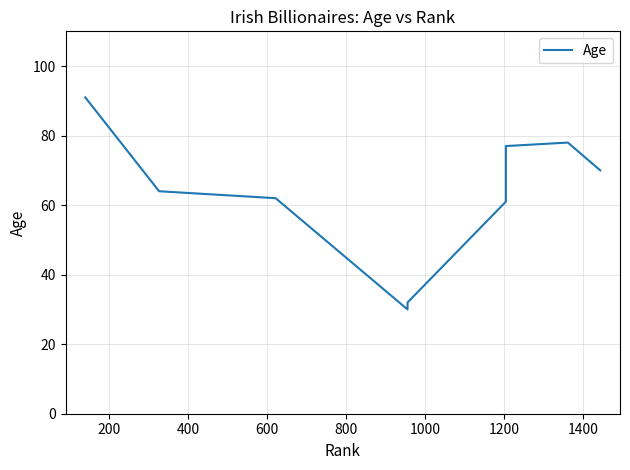

What is the sum of all values?

565